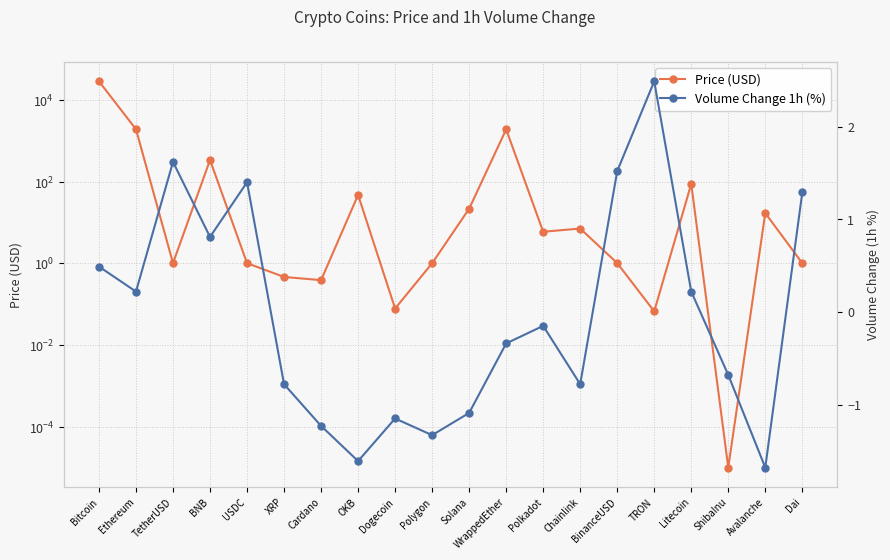

What is the highest value of the Volume Change 1h (%) series?

2.5